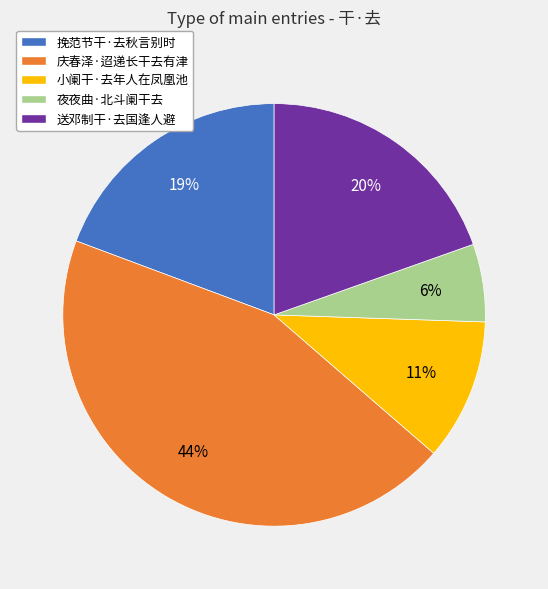

Is the sum of 送邓制干·去国逢人避 and 挽范节干·去秋言别时 greater than half?

No